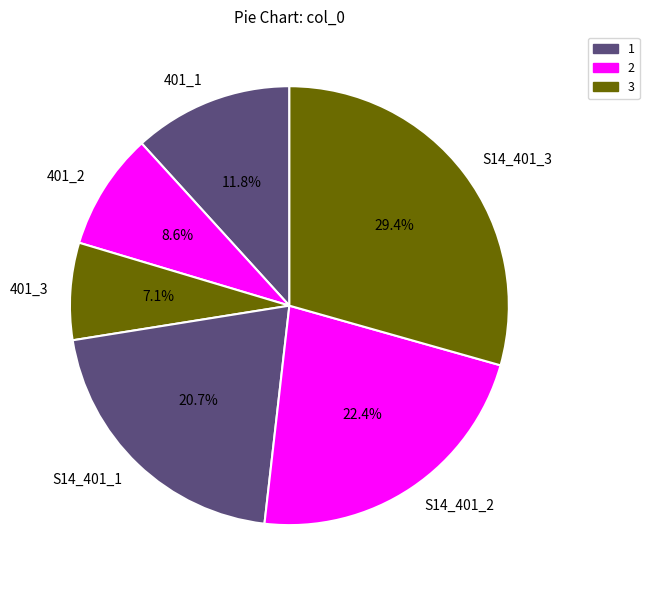

To the nearest percent, what portion does S14_401_2 represent?

22%